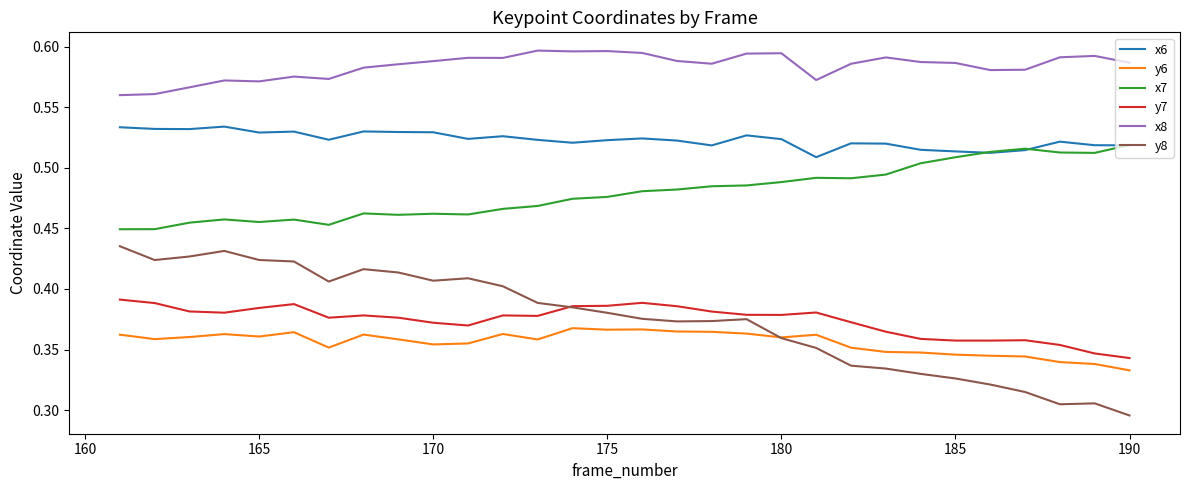

Which series has the largest range (max minus min)?

y8